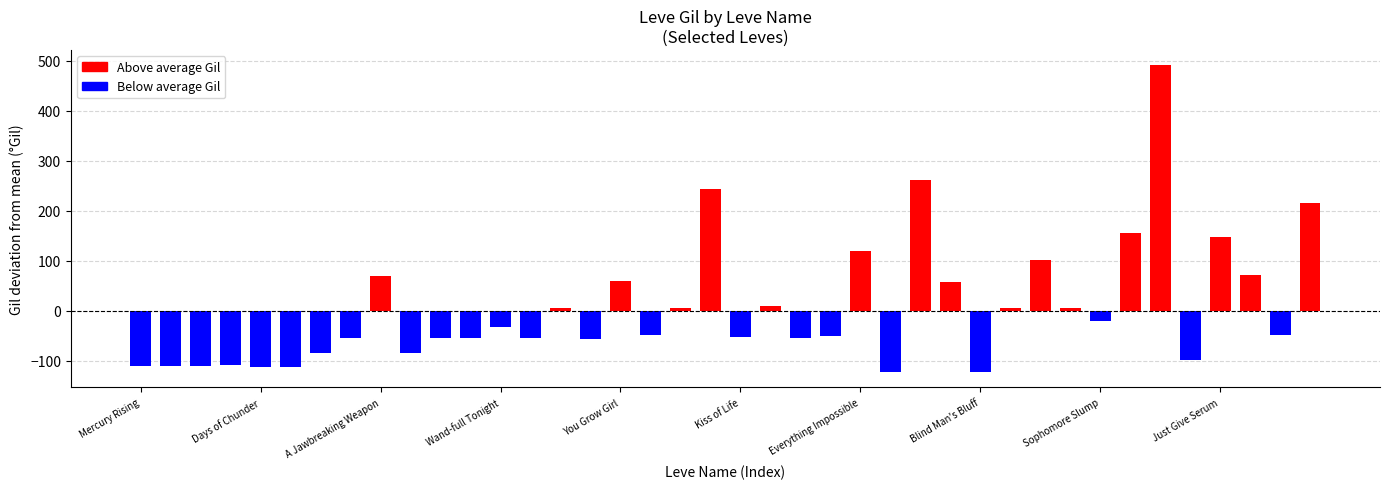

What is the smallest value displayed?

-123.1